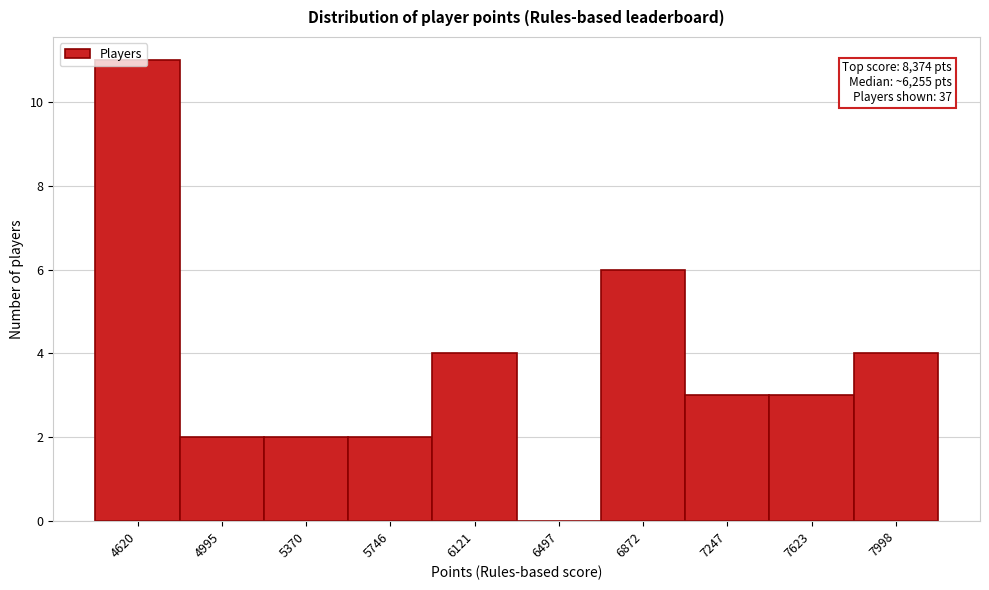

The value at 7998 is 6. True or false?

False